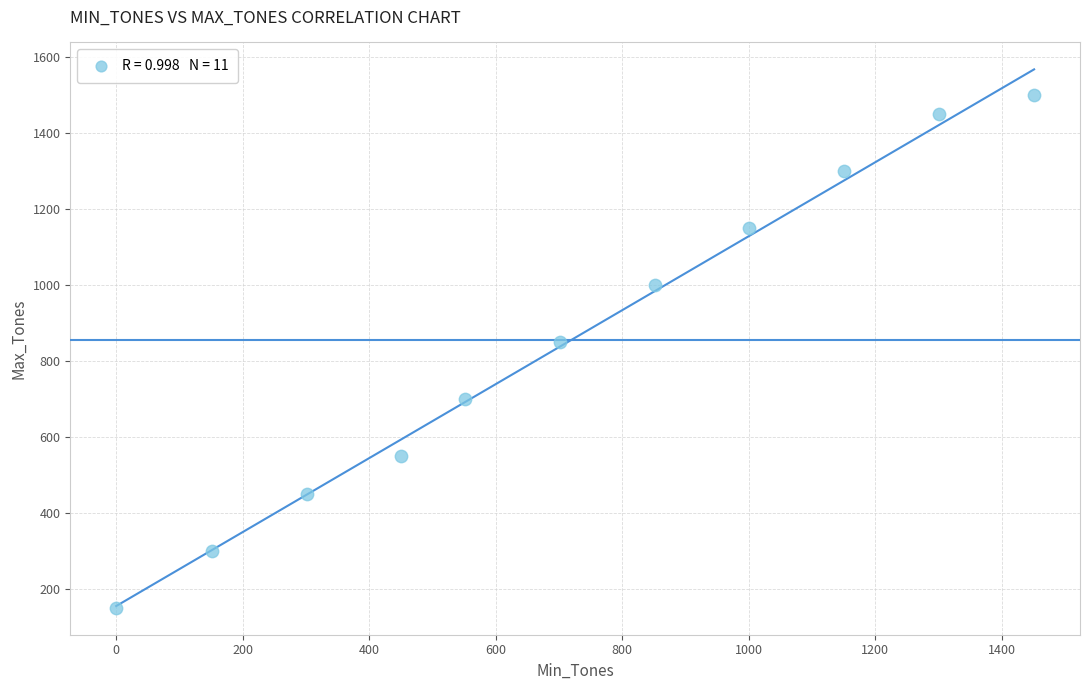

What is the average X value?

719